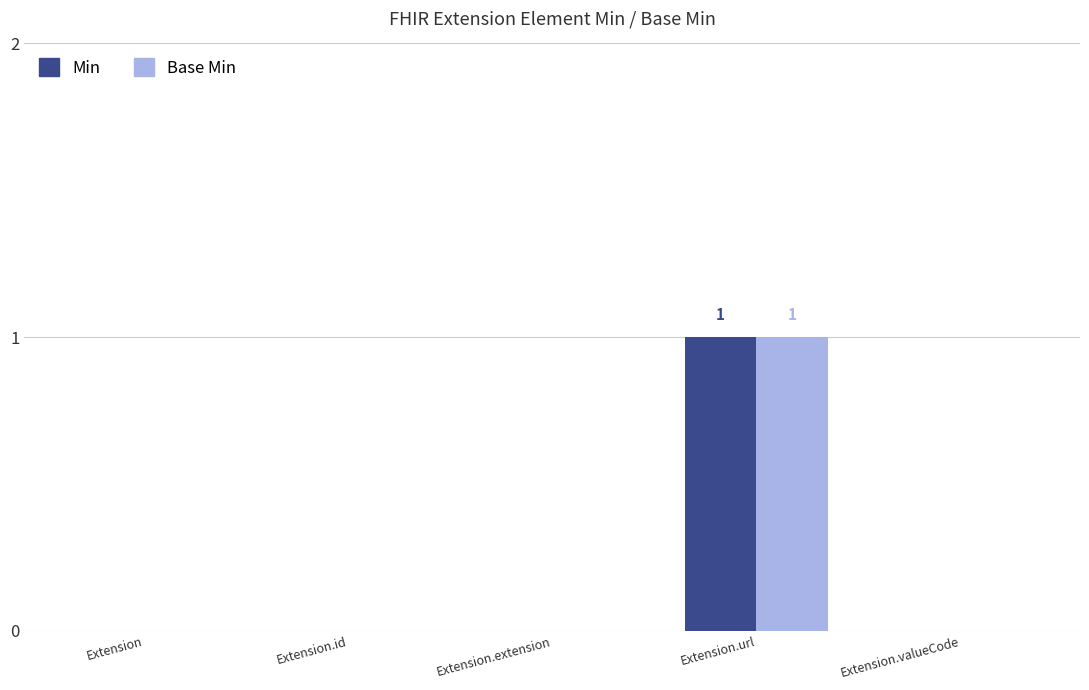

Reading left to right, transcribe all the data shown in this chart.

Min: 0	0	0	1	0
Base Min: 0	0	0	1	0